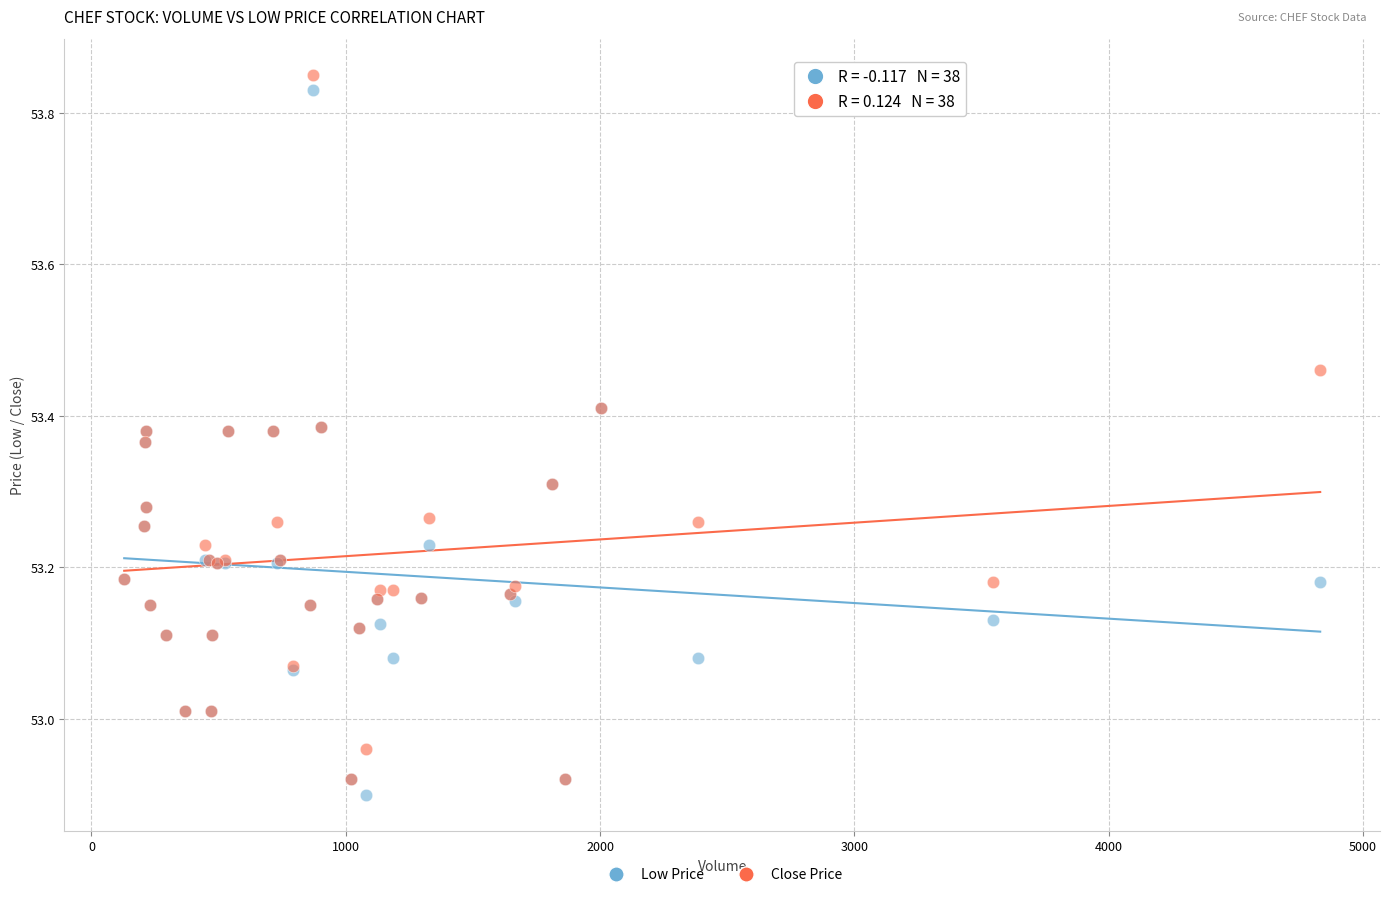

Which series reaches the minimum Y coordinate?

Low Price